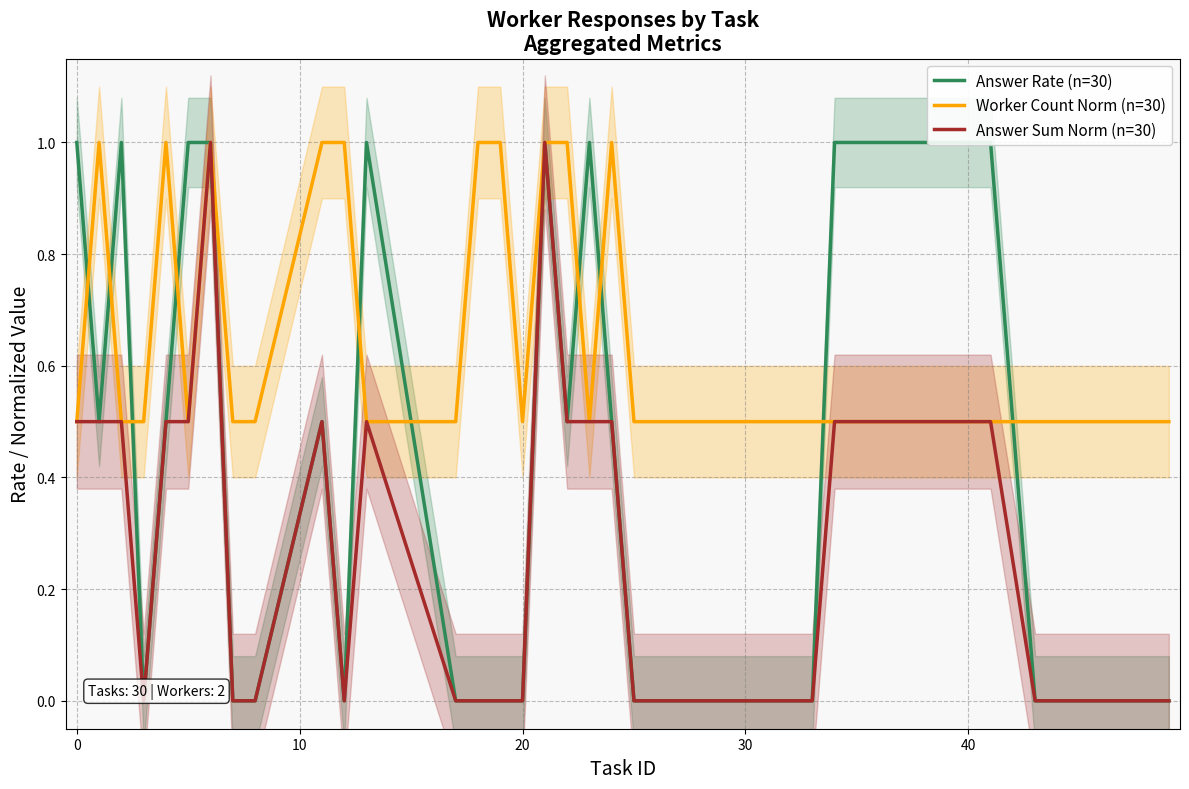

True or false: Answer Sum Norm (n=30) and Worker Count Norm (n=30) intersect in this chart.

False